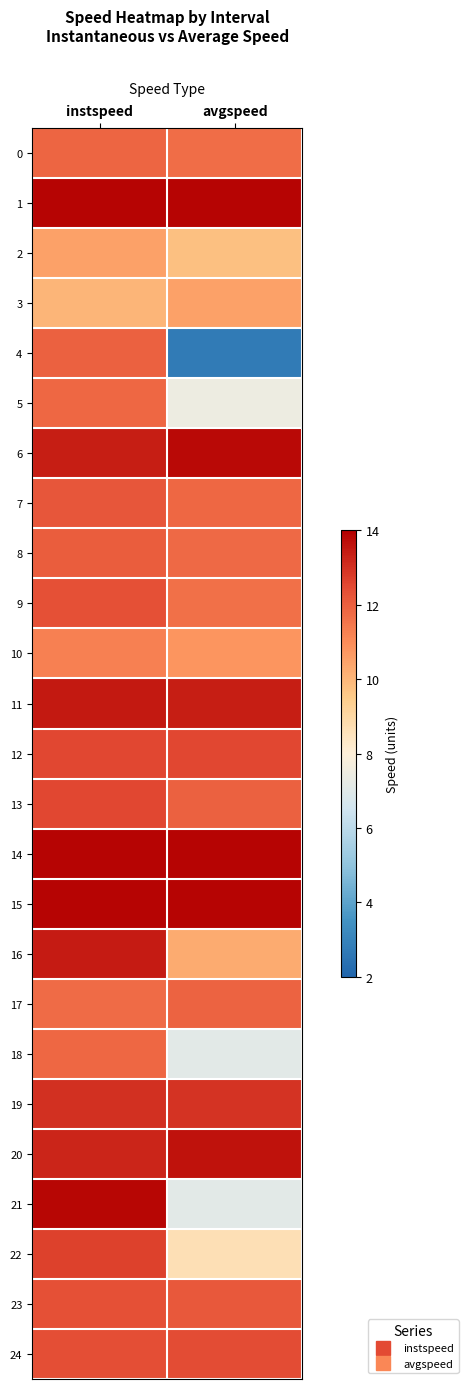

At which category is the sum across all series the highest?

instspeed